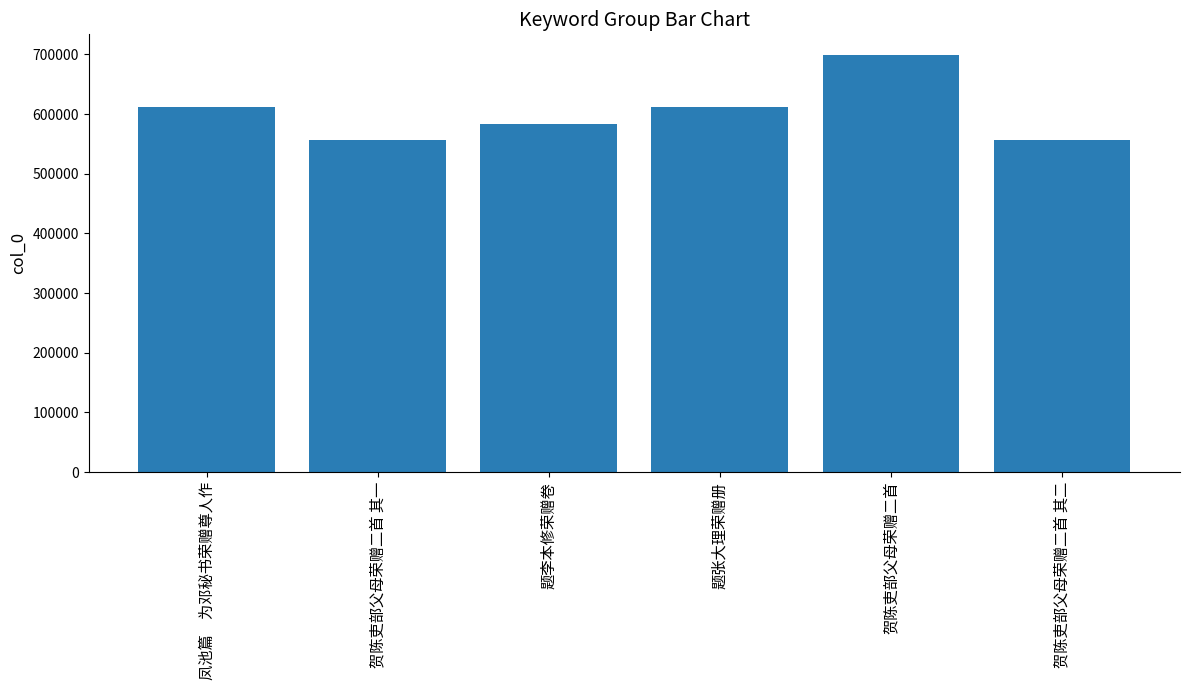

The chart shows a value of 611007 at 凤池篇　为邓秘书荣赠尊人作. True or false?

True